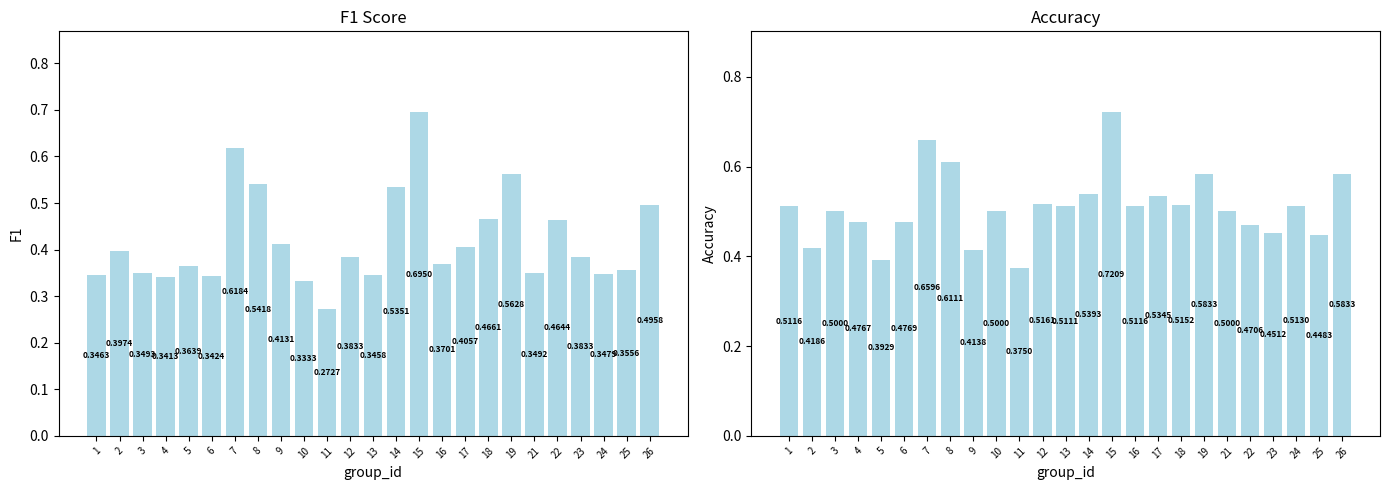

The f1 series shows 0.3 at 11. True or false?

True